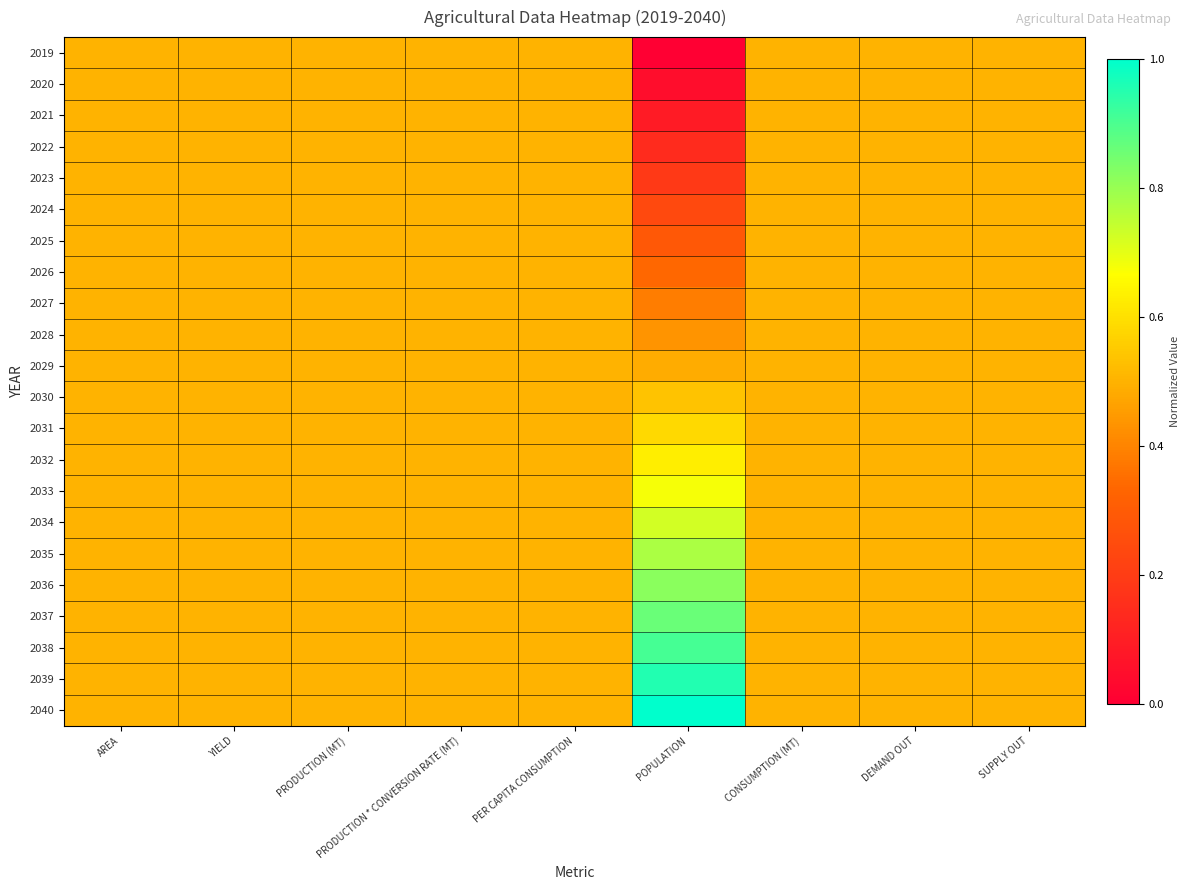

At DEMAND OUT, list the series in order from smallest to largest.

2019, 2020, 2021, 2022, 2023, 2024, 2025, 2026, 2027, 2028, 2029, 2030, 2031, 2032, 2033, 2034, 2035, 2036, 2037, 2038, 2039, 2040